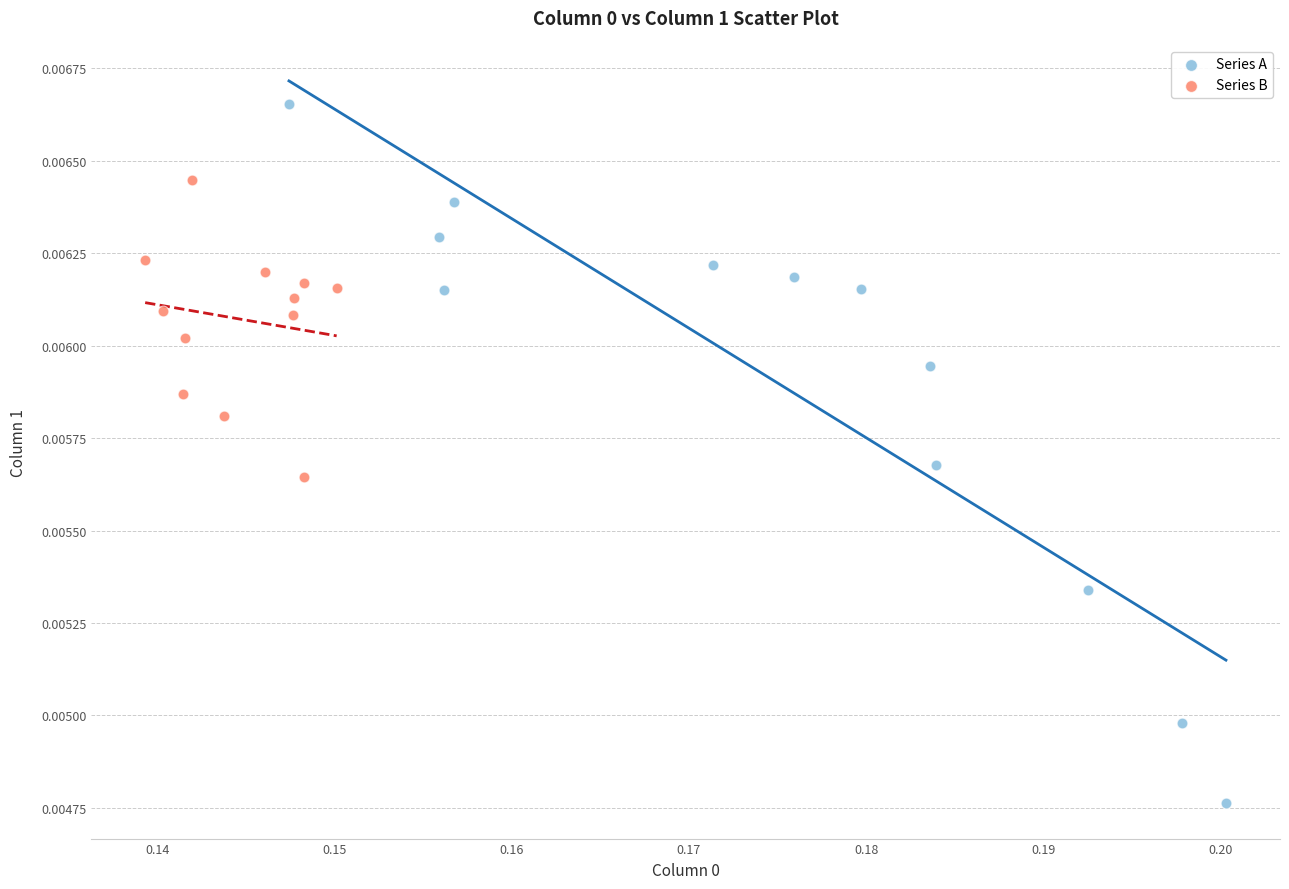

Which series has the widest spread of Y values?

Series A